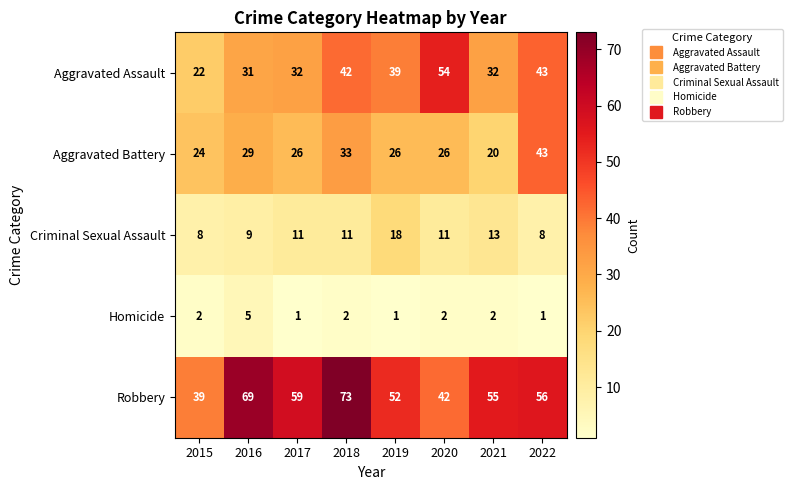

What is the approximate value of Robbery at 2018, to the nearest 10?

70